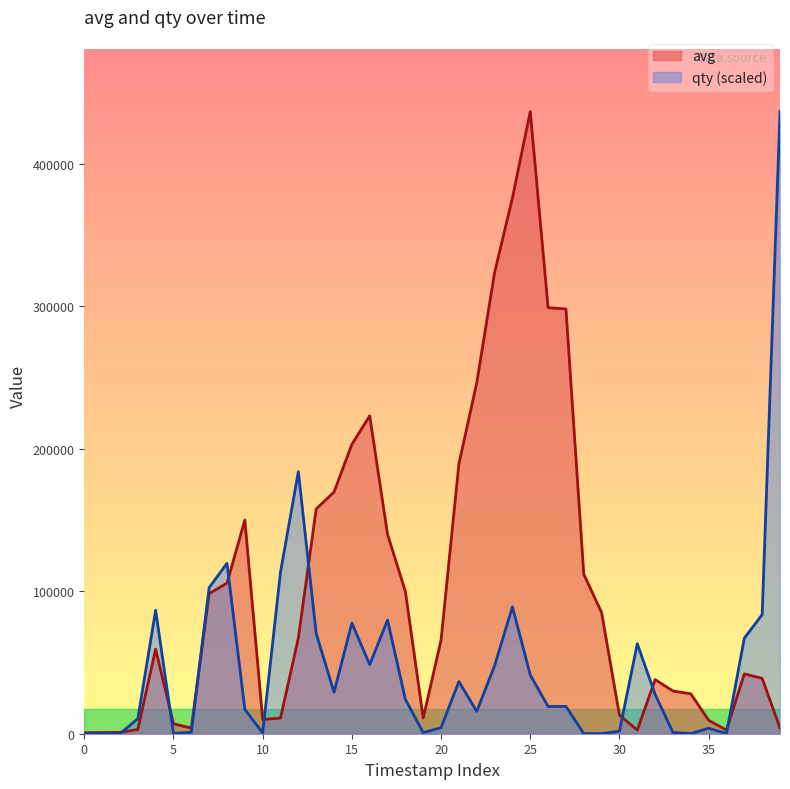

Reading left to right, transcribe all the data shown in this chart.

avg: 744.0	800.0	916.0	2976.0	59384.0	7000.0	3947.0	98333.0	105714.0	150000.0	10000.0	11000.0	67138.0	157747.0	169672.0	203083.0	223166.0	139933.0	99900.0	11000.0	65755.0	189353.0	246314.0	323600.0	376069.0	436695.0	299004.0	298158.0	112000.0	85000.0	13000.0	2600.0	37999.0	30000.0	28000.0	9445.0	2540.0	41999.0	38853.0	4001.0
qty: 86.7	86.7	86.7	10496.6	86662.4	173.5	1041.0	102537.4	119627.0	17089.6	607.2	113554.6	183908.1	70353.5	29147.7	77640.4	48492.8	79722.4	24116.3	780.7	4250.7	36608.1	15701.6	47712.0	89004.6	41292.6	19084.8	19171.6	86.7	86.7	1735.0	63153.3	27586.2	867.5	86.7	3817.0	173.5	67057.1	83626.1	436695.0